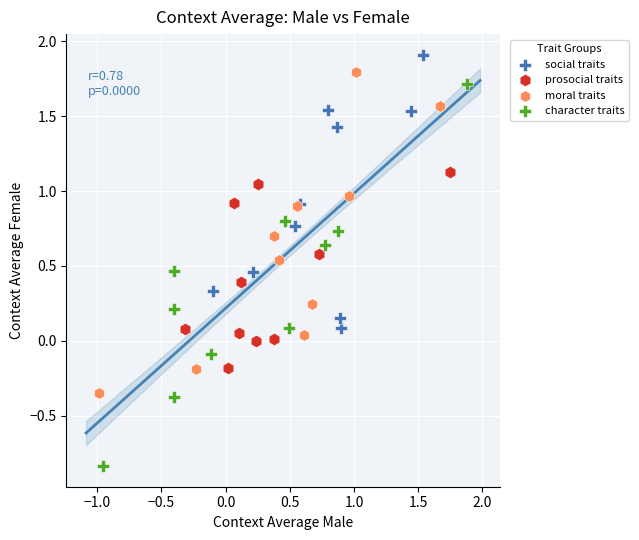

Which series reaches the minimum Y coordinate?

character traits